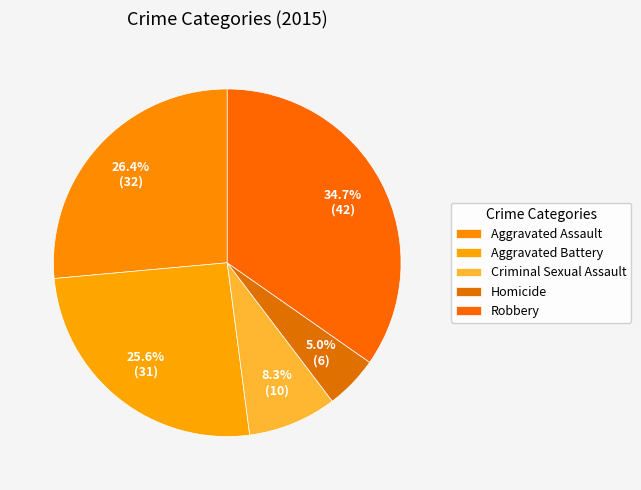

Does Aggravated Battery account for over 50% of the chart?

No